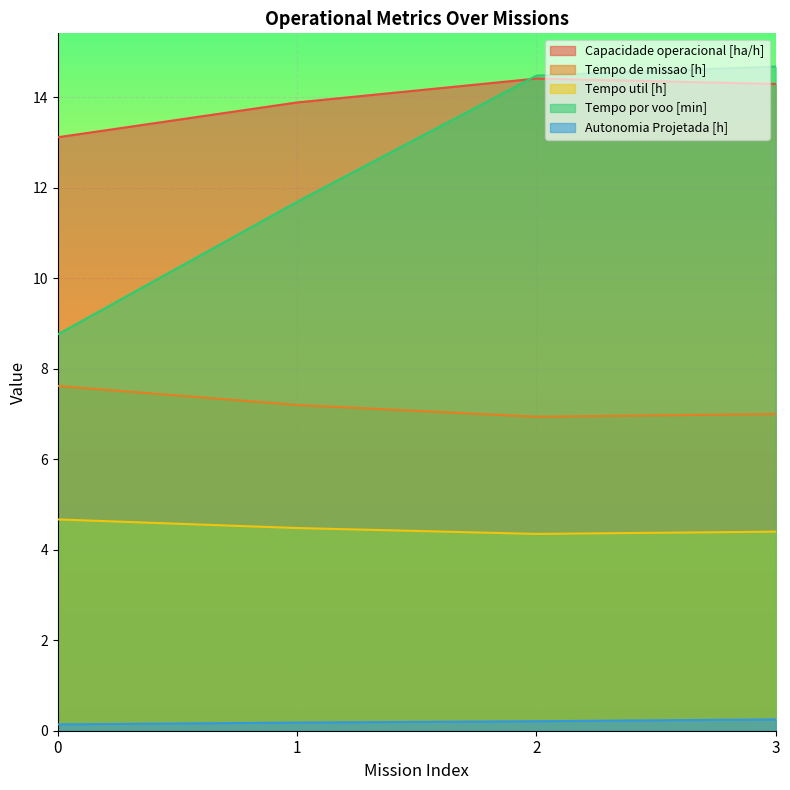

Reading left to right, what are all the values shown in this chart?

Capacidade operacional [ha/h]: 13.1	13.9	14.4	14.3
Tempo de missao [h]: 7.6	7.2	6.9	7.0
Tempo util [h]: 4.7	4.5	4.3	4.4
Tempo por voo [min]: 8.8	11.7	14.5	14.7
Autonomia Projetada [h]: 0.1	0.2	0.2	0.2